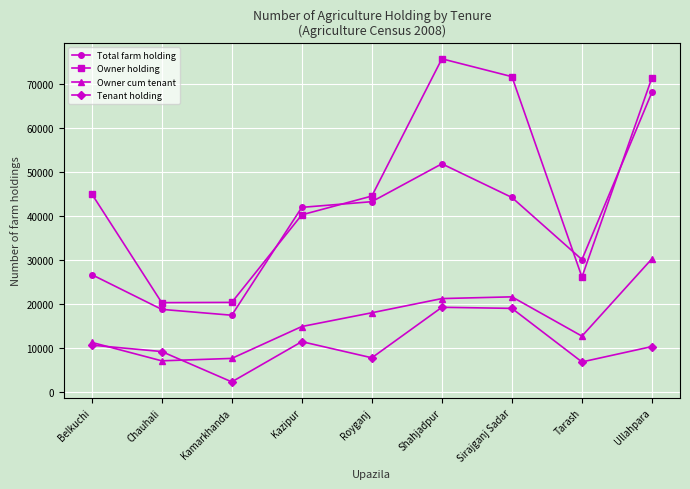

True or false: Owner cum tenant and Owner holding intersect in this chart.

False